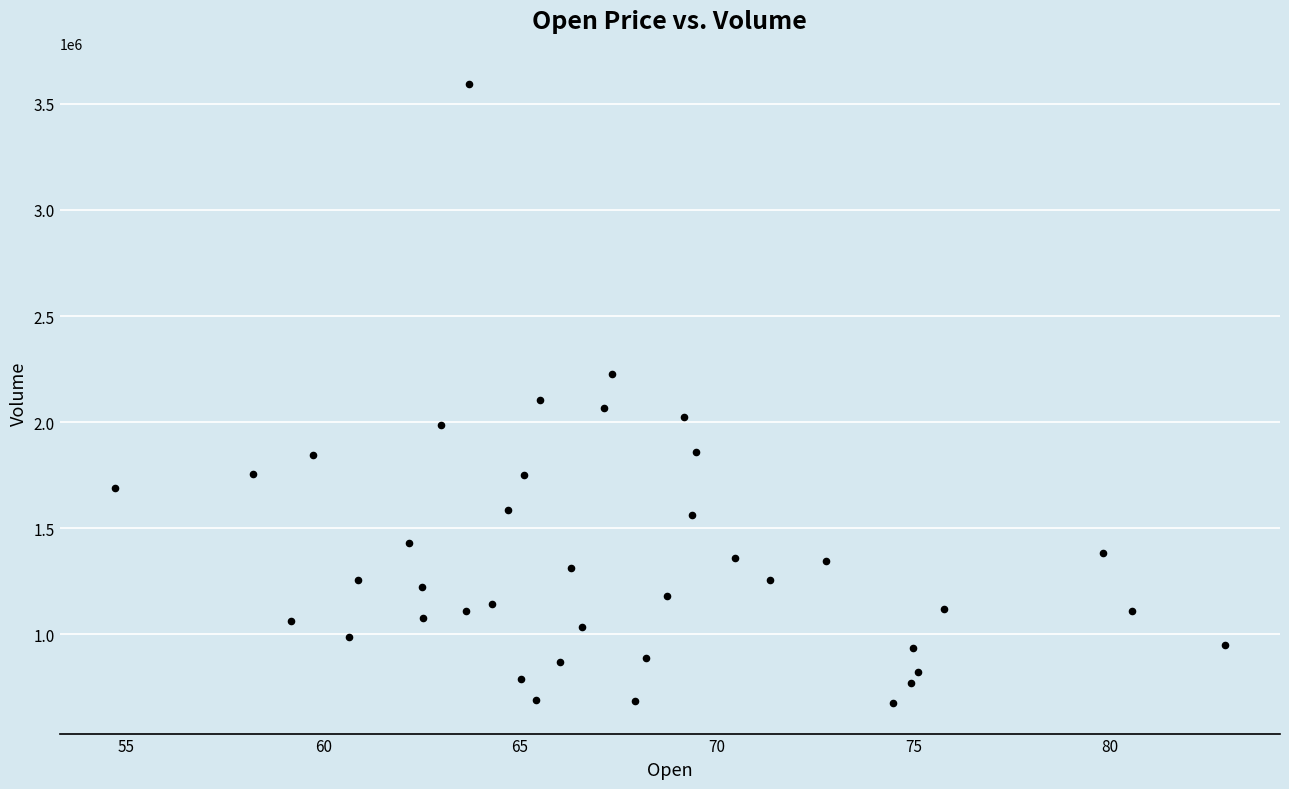

How many data points are displayed?

40